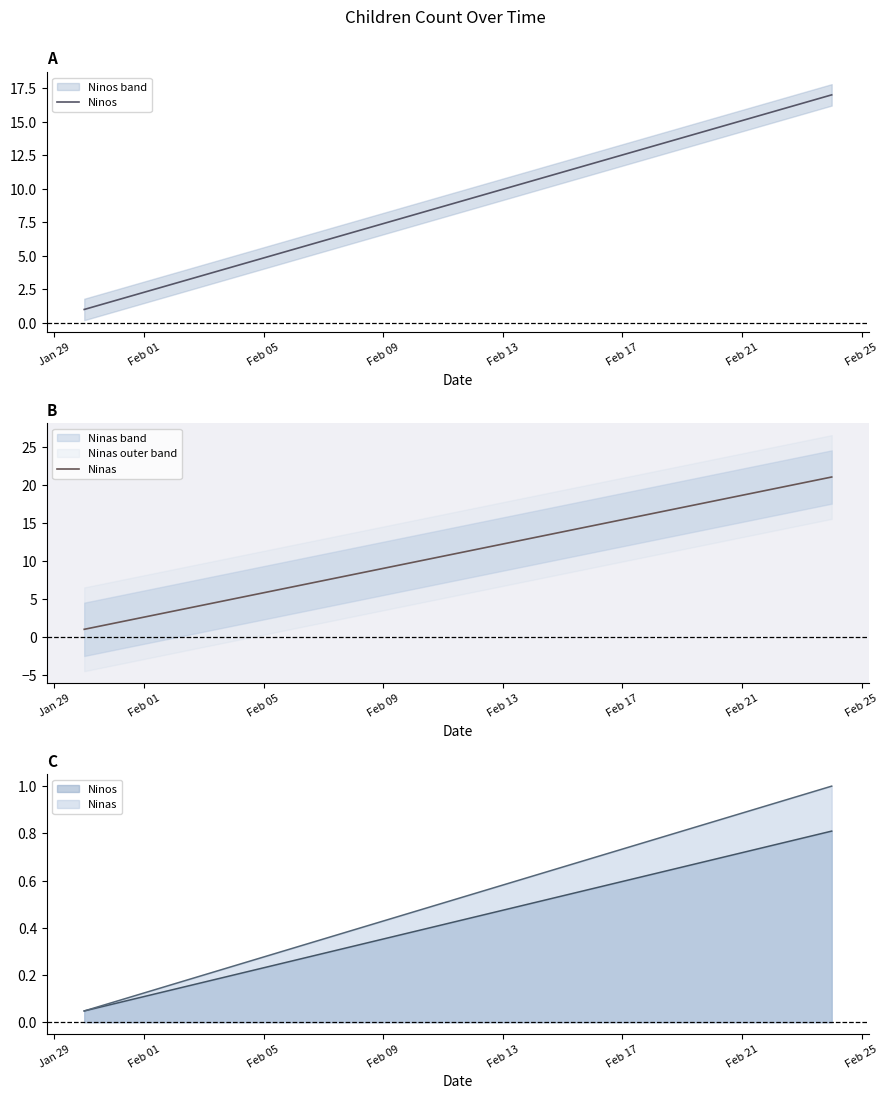

What is the label of the 1st point from the left?

Jan 29